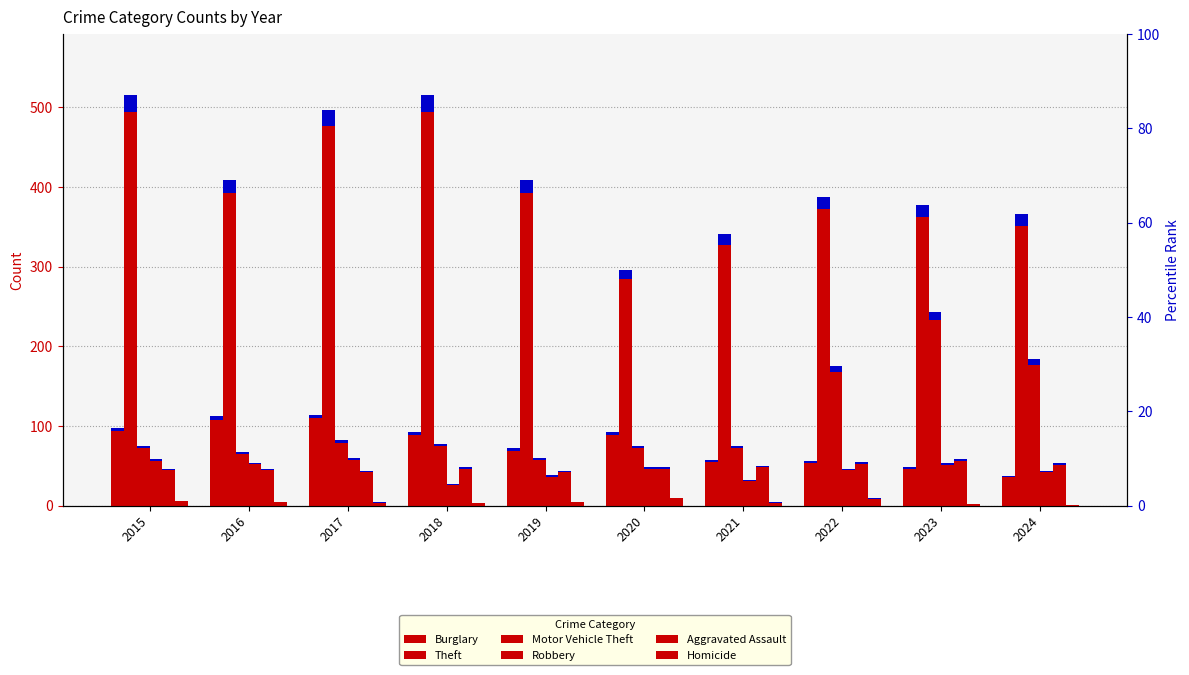

Reading right to left, list all the values displayed in this chart.

Burglary: 2024=37	2023=48	2022=56	2021=57	2020=92	2019=72	2018=92	2017=114	2016=112	2015=98
Theft: 2024=366	2023=378	2022=388	2021=341	2020=296	2019=409	2018=515	2017=497	2016=409	2015=515
Motor Vehicle Theft: 2024=184	2023=243	2022=175	2021=75	2020=75	2019=60	2018=78	2017=82	2016=67	2015=75
Robbery: 2024=44	2023=53	2022=46	2021=32	2020=48	2019=38	2018=27	2017=60	2016=54	2015=59
Aggravated Assault: 2024=53	2023=59	2022=55	2021=50	2020=48	2019=44	2018=48	2017=44	2016=46	2015=46
Homicide: 2024=1	2023=2	2022=9	2021=4	2020=10	2019=5	2018=3	2017=4	2016=5	2015=6